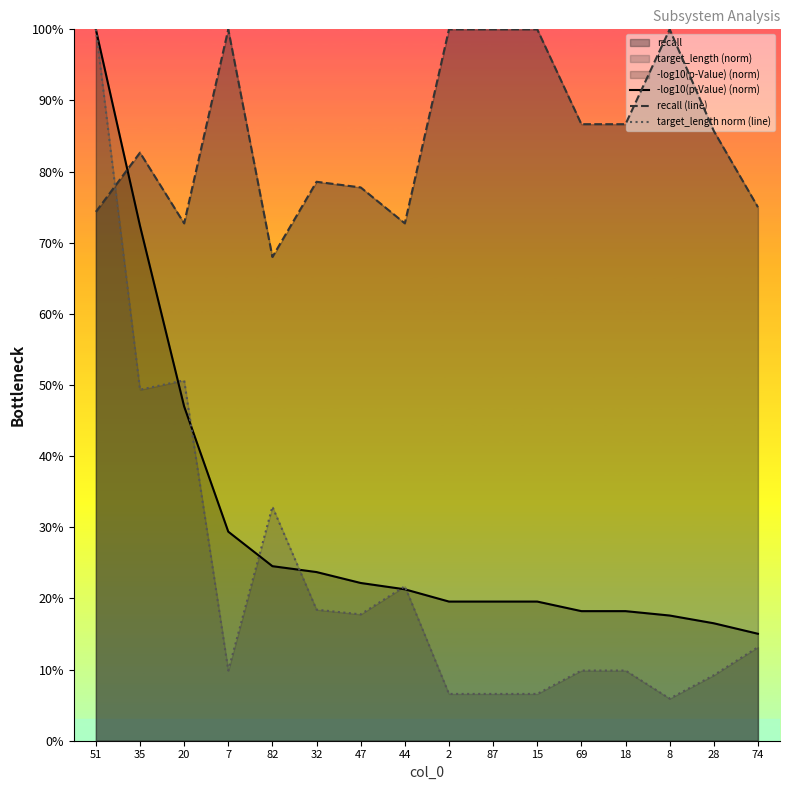

What is the value of the target_length norm (line) point at the 9th from the left?

0.1